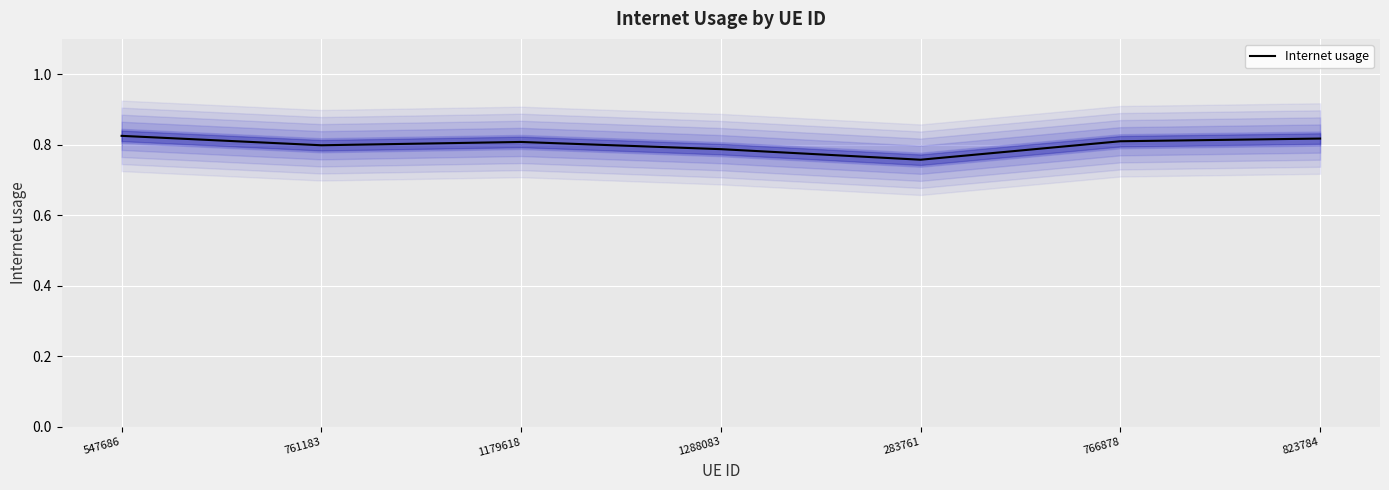

The value at 283761 is 0.3. True or false?

False